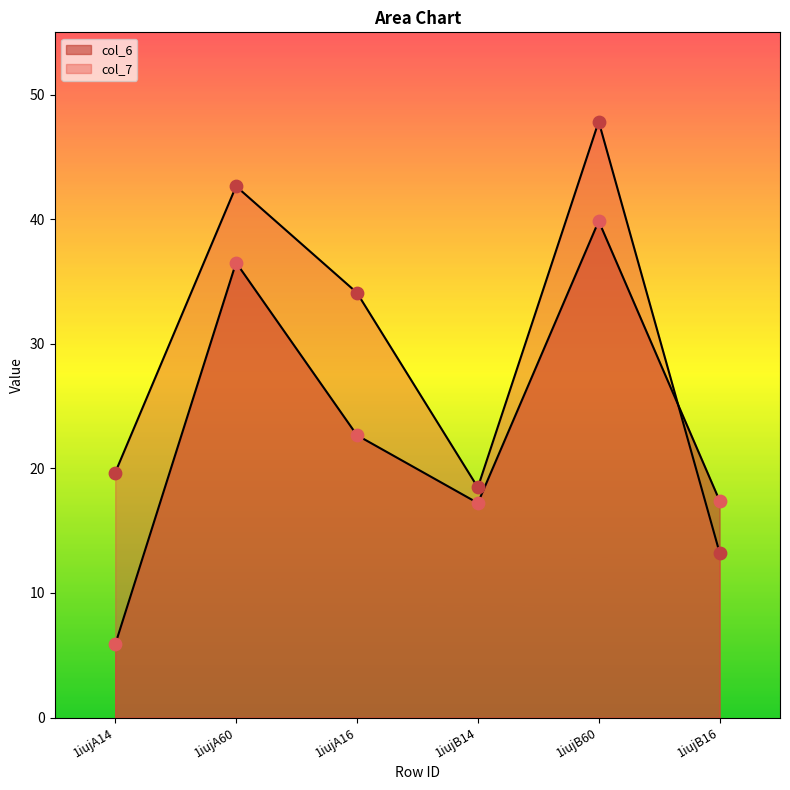

What is the total value across all series at 1iujB60?

87.7